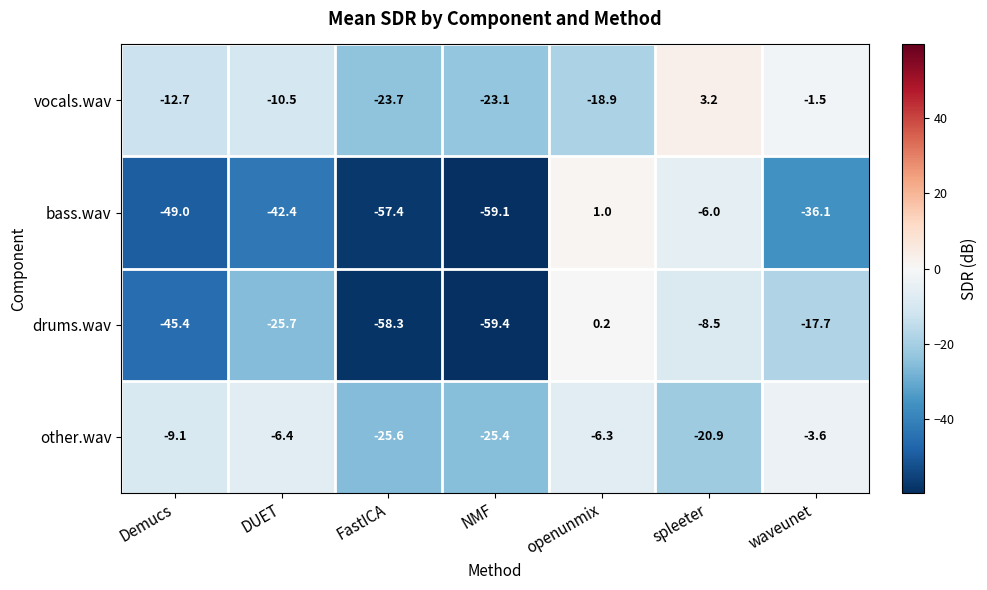

How many series are shown in this chart?

4